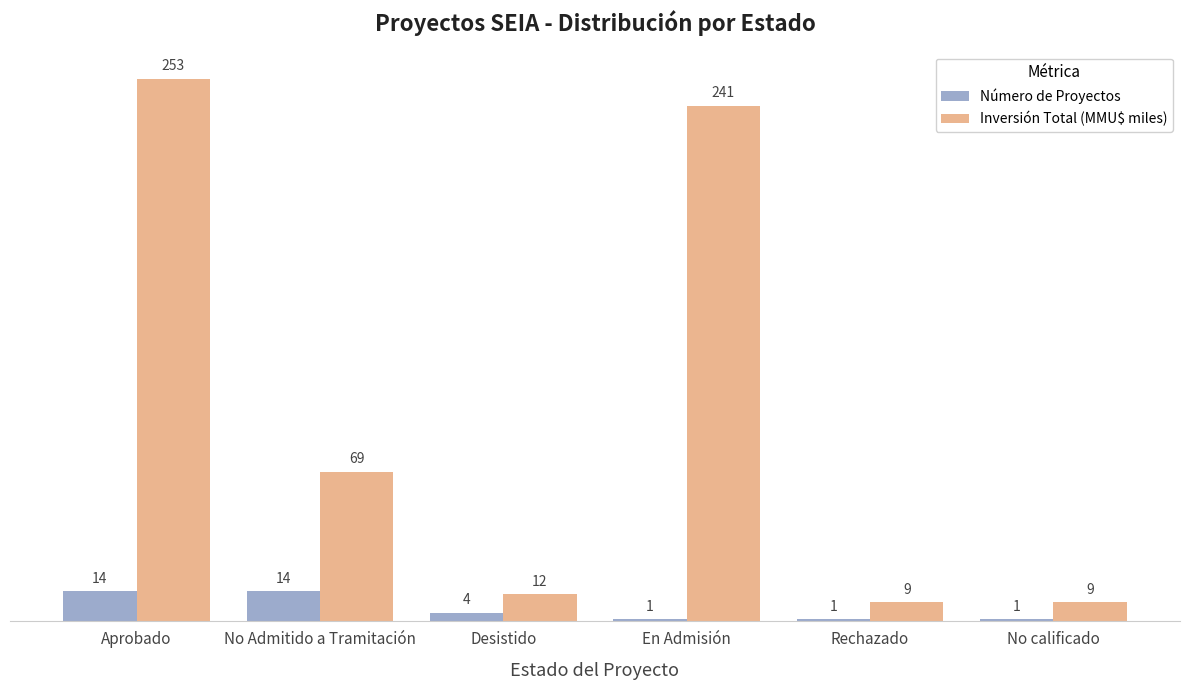

At which category is the sum across all series the highest?

Aprobado